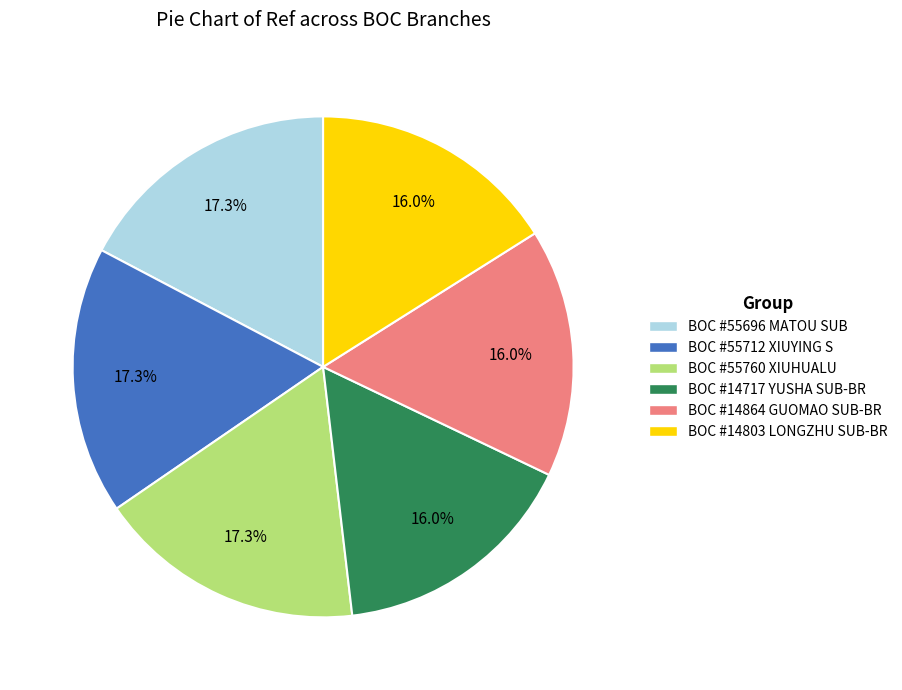

To the nearest percent, what is the average slice percentage?

17%